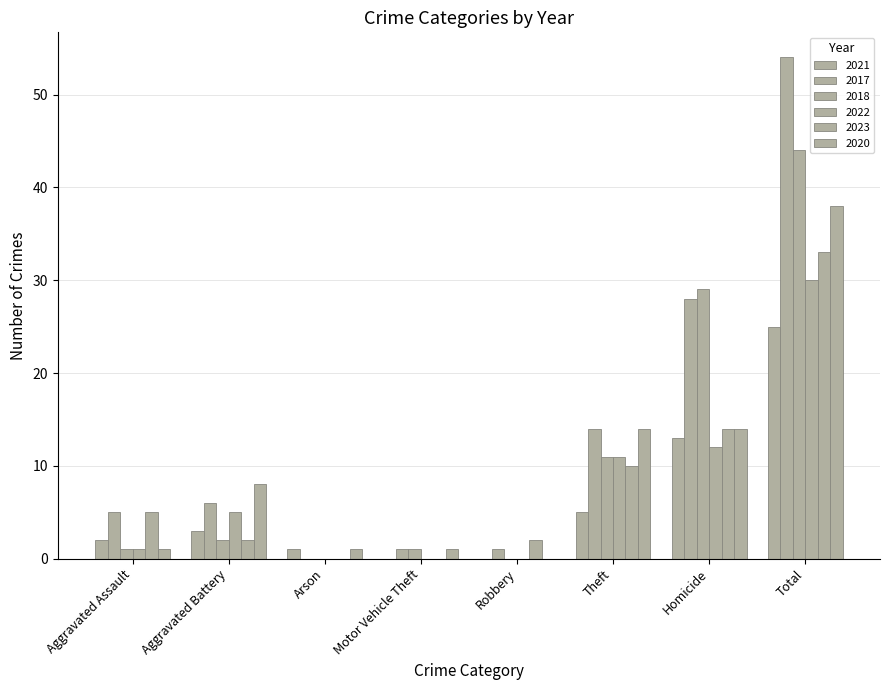

Are the bars grouped side by side (vs. stacked)?

Yes